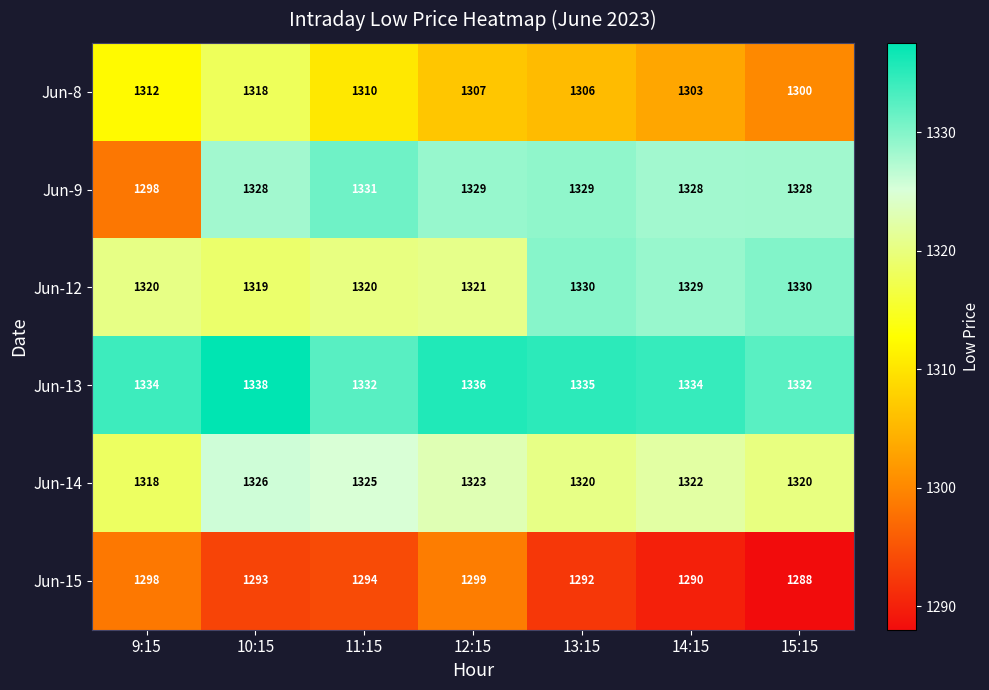

Between 12:15 and 14:15, which series saw the biggest shift?

Jun-15